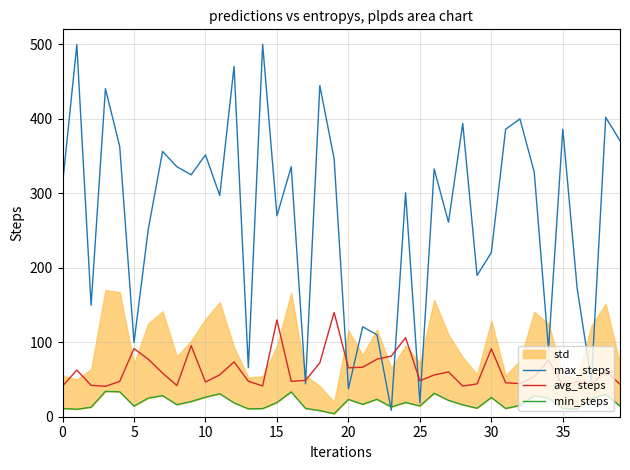

Between 14 and 30, which is larger?

14